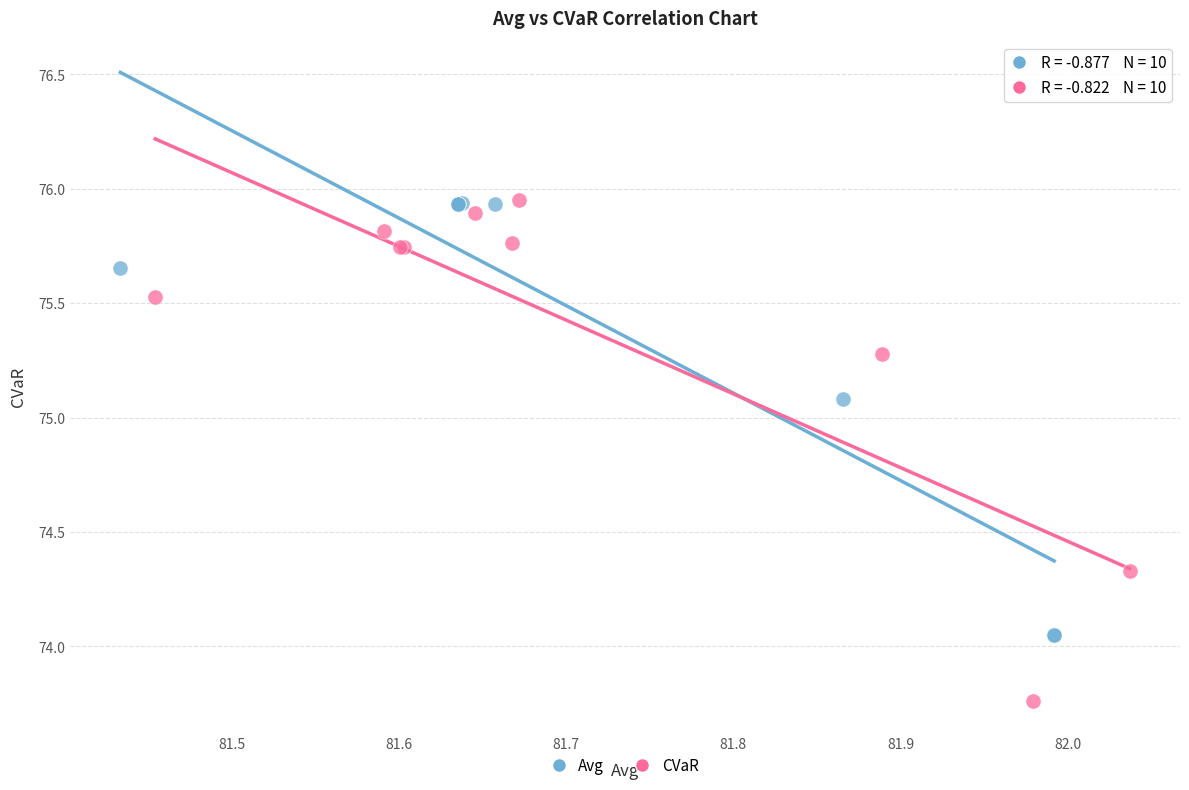

Which series reaches the minimum Y coordinate?

CVaR